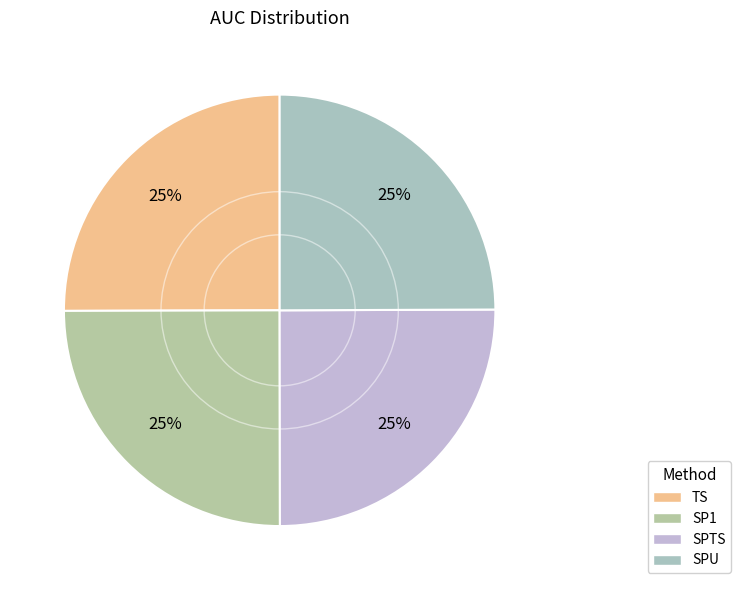

To the nearest percent, what portion does SPTS represent?

25%